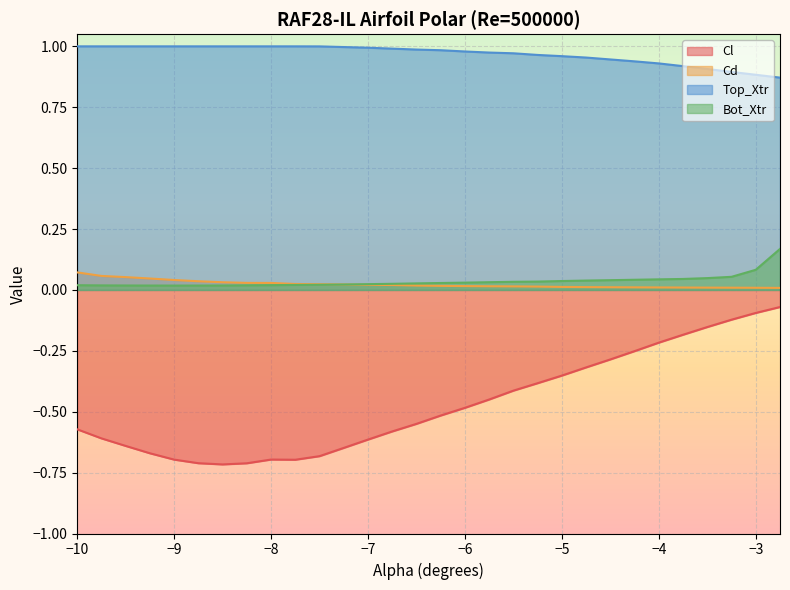

What is the value of the Cl point at the 5th from the left?

-0.7